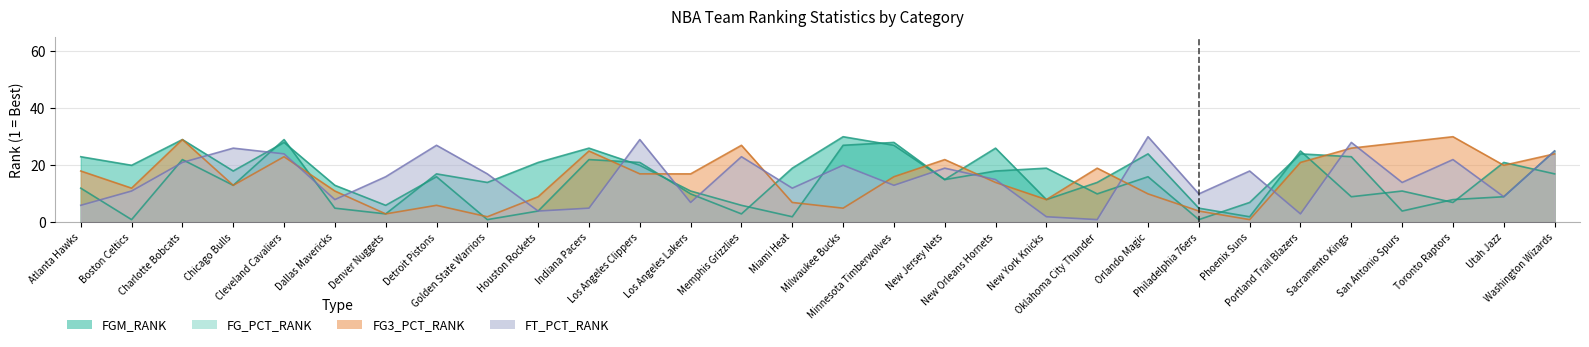

Is it true that FG3_PCT_RANK equals 6 at Philadelphia 76ers?

False